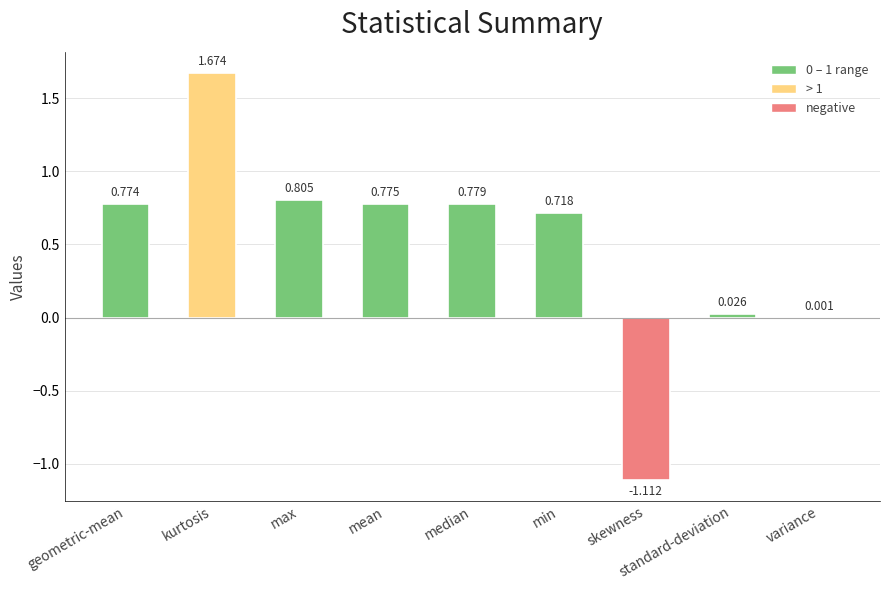

Count the number of data series in this chart.

1